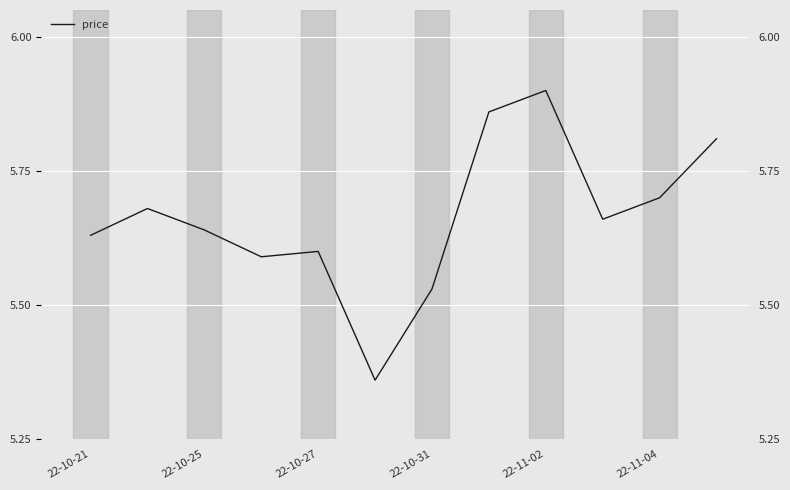

What is the difference between the second highest and second lowest values?

0.3